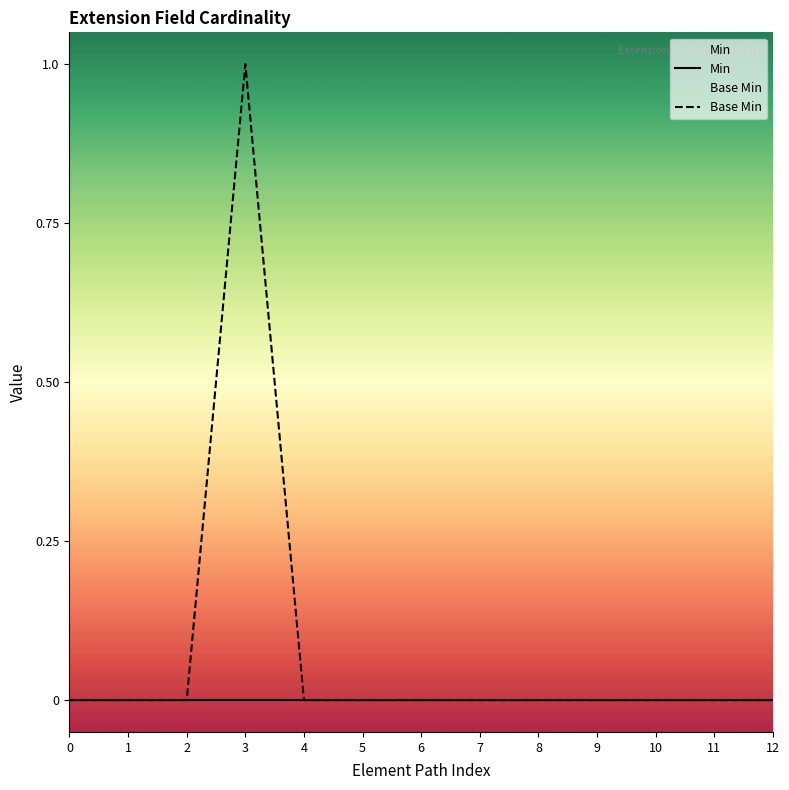

True or false: Min and Base Min intersect in this chart.

False